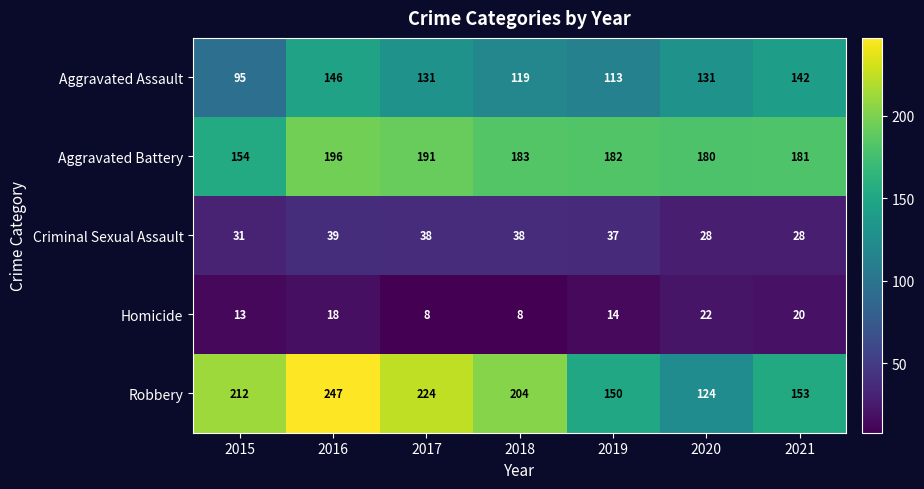

What is the difference between the highest and lowest values at 2020?

158